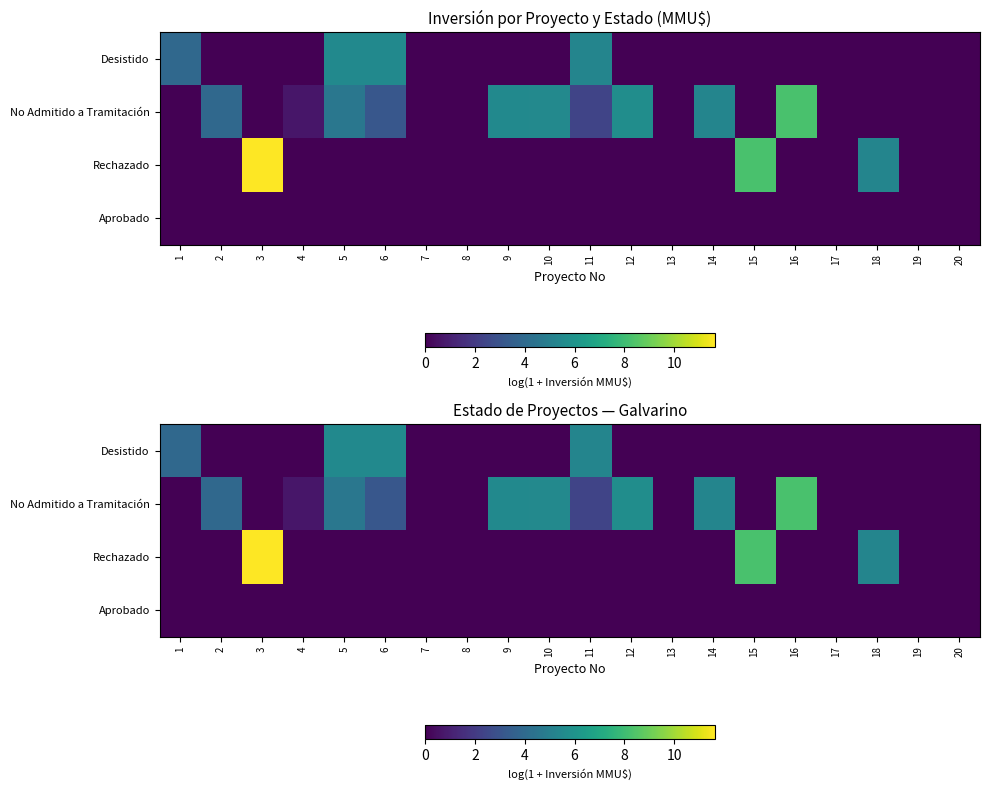

The value of Desistido at 16 is 0.0. True or false?

True